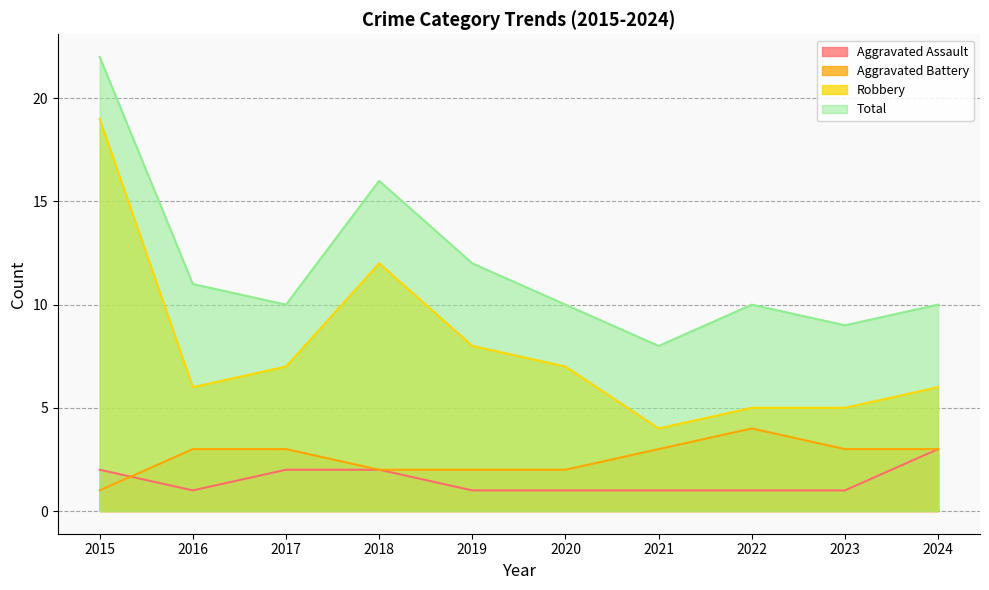

True or false: Aggravated Assault and Robbery intersect in this chart.

False